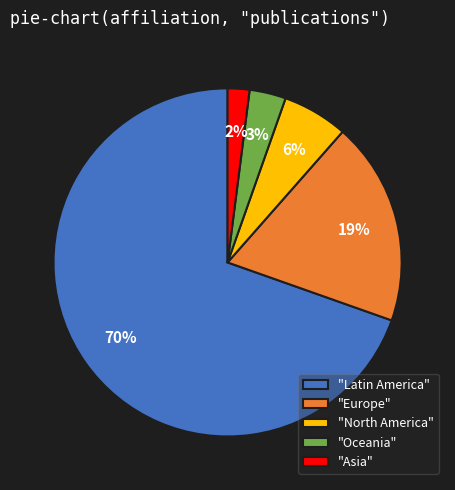

Count the number of slices in the pie.

5